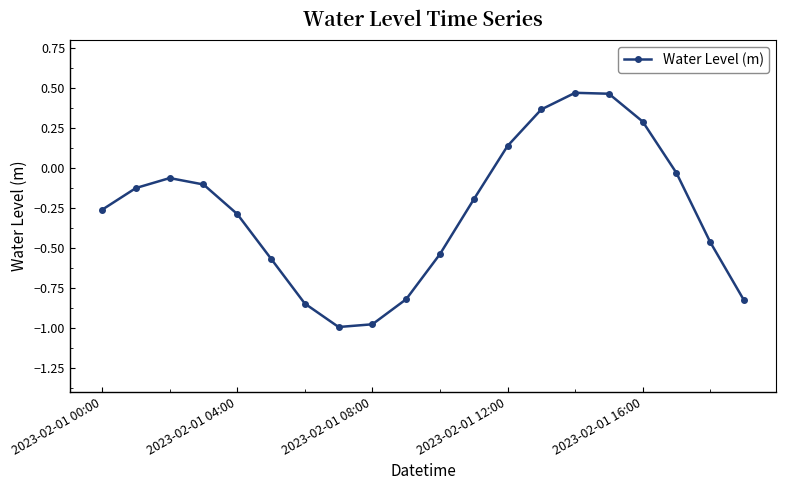

How many values are below zero?

15